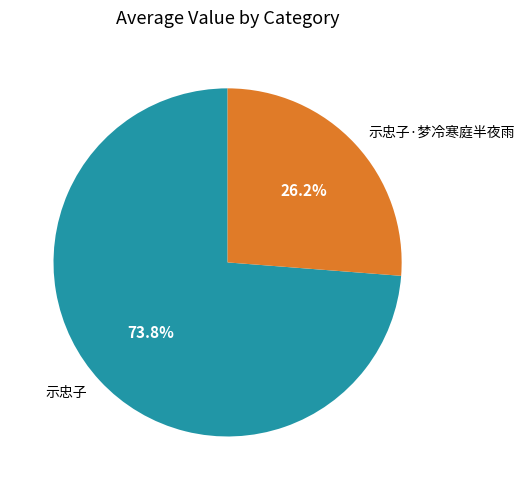

What is the ratio of the value at 示忠子 to the value at 示忠子·梦冷寒庭半夜雨?

2.8